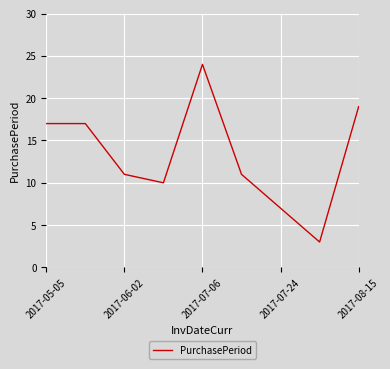

What is the difference between the maximum and minimum values?

21